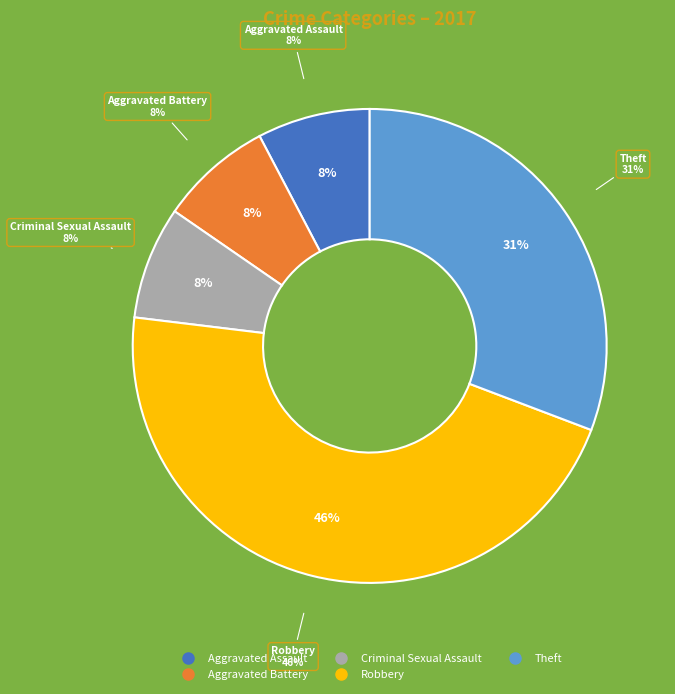

To the nearest percent, what is the average slice percentage?

20%